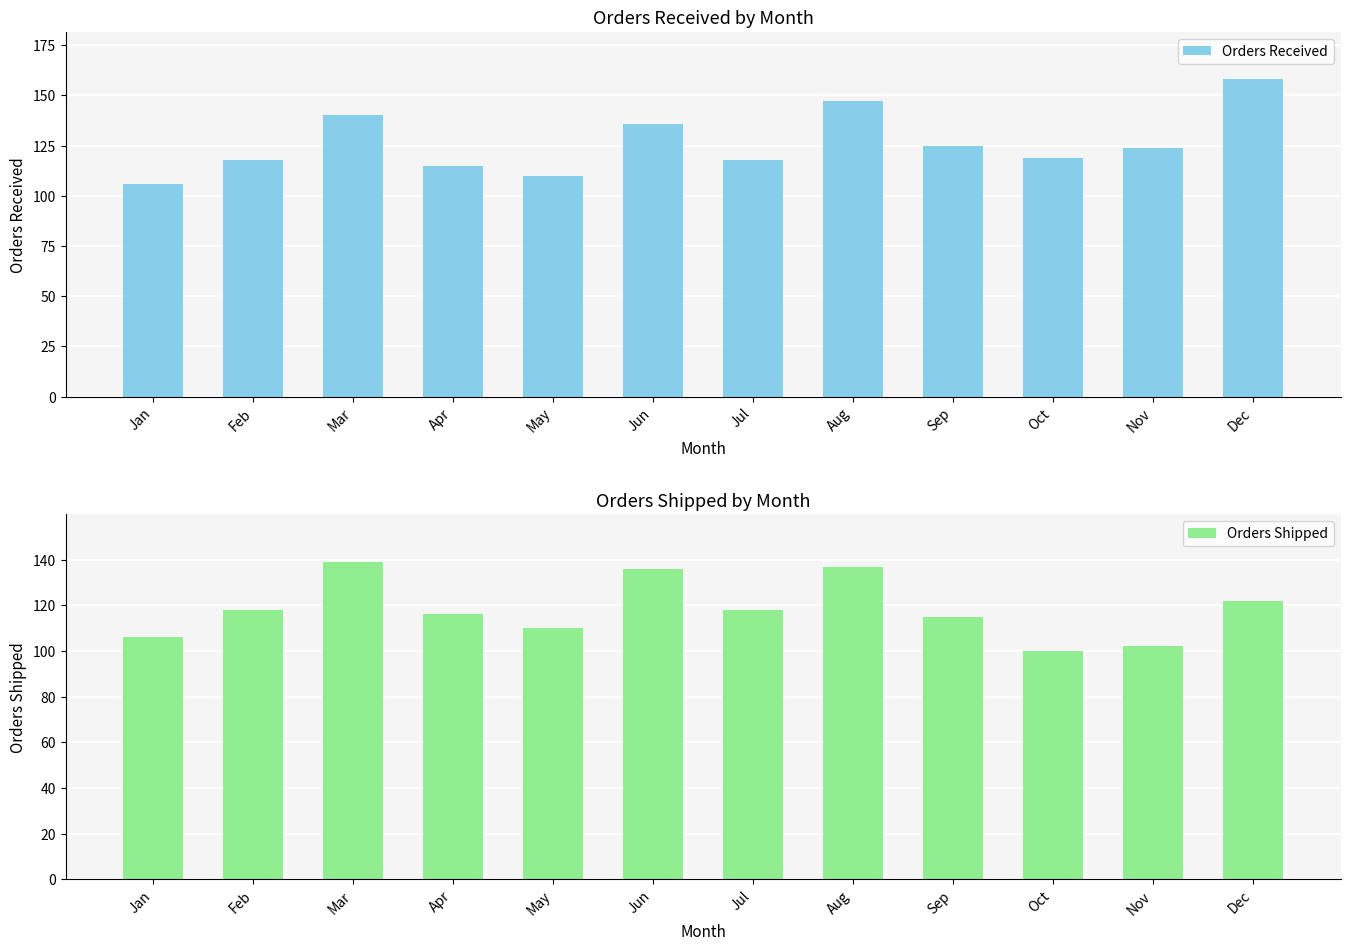

Reading left to right, what are all the values shown in this chart?

Orders Received: Jan=106	Feb=118	Mar=140	Apr=115	May=110	Jun=136	Jul=118	Aug=147	Sep=125	Oct=119	Nov=124	Dec=158
Orders Shipped: Jan=106	Feb=118	Mar=139	Apr=116	May=110	Jun=136	Jul=118	Aug=137	Sep=115	Oct=100	Nov=102	Dec=122